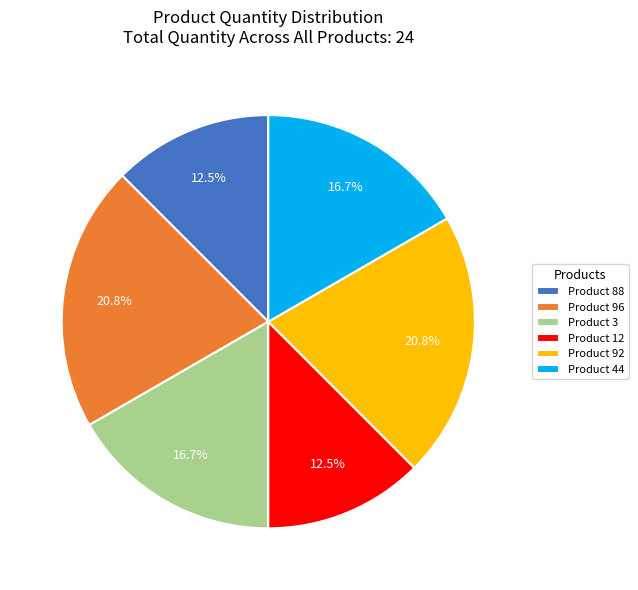

Is the sum of Product 92 and Product 3 greater than half?

No